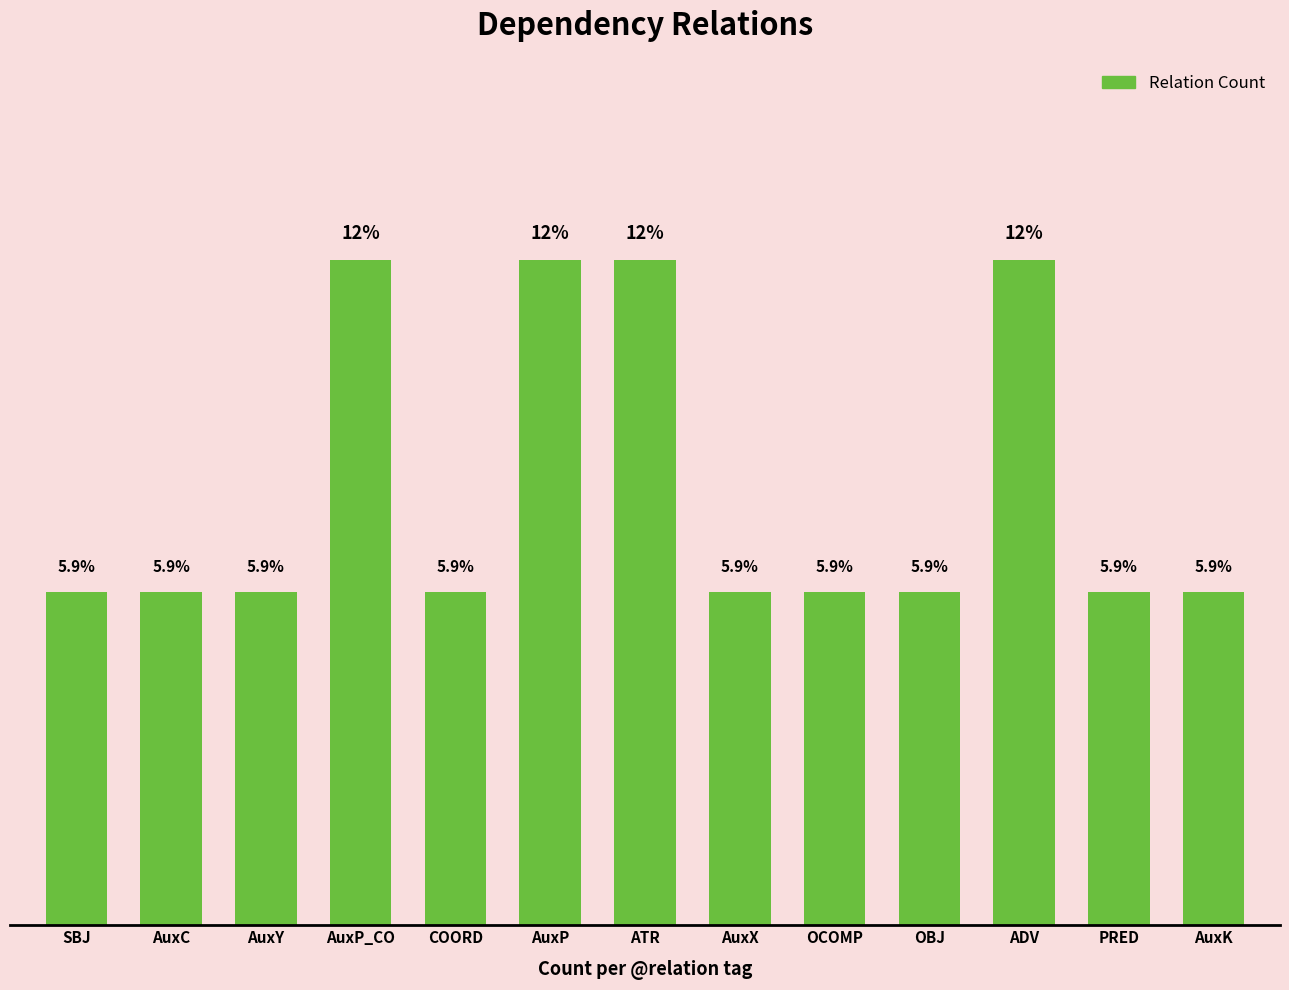

What is the label of the 4th bar from the left?

AuxP_CO